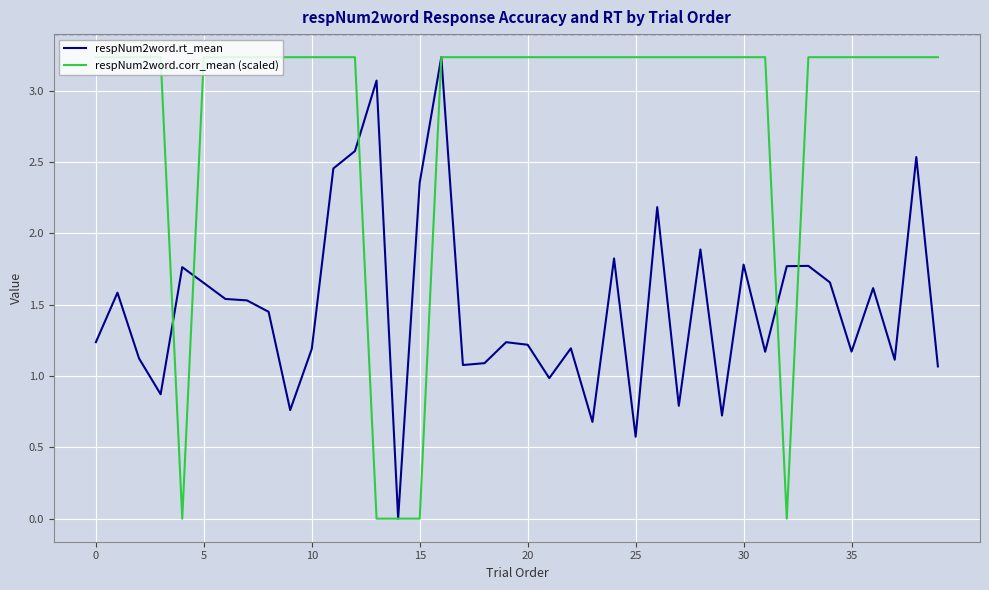

Rank the series by their average value, from lowest to highest.

respNum2word.rt_mean, respNum2word.corr_mean (scaled)